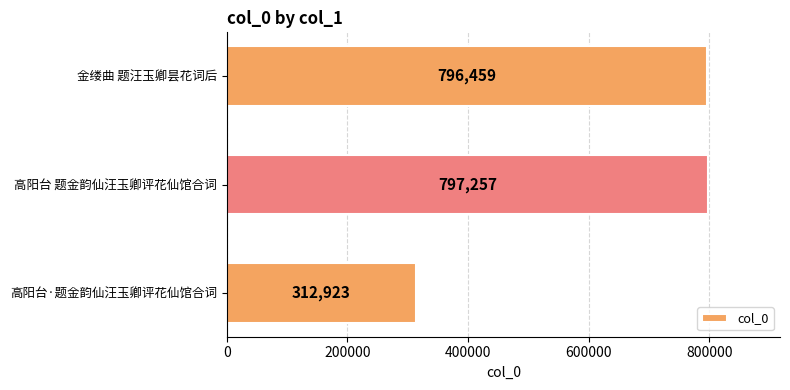

True or false: the data shows 1229140 at 高阳台 题金韵仙汪玉卿评花仙馆合词.

False